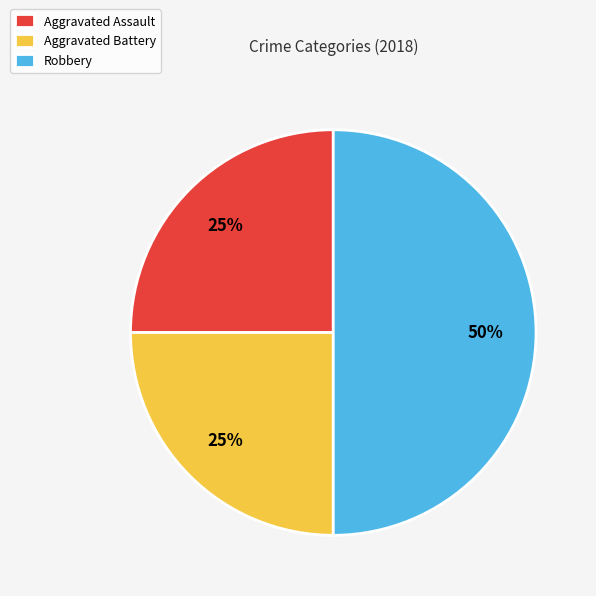

What percentage is the Aggravated Battery slice, to the nearest percent?

25%